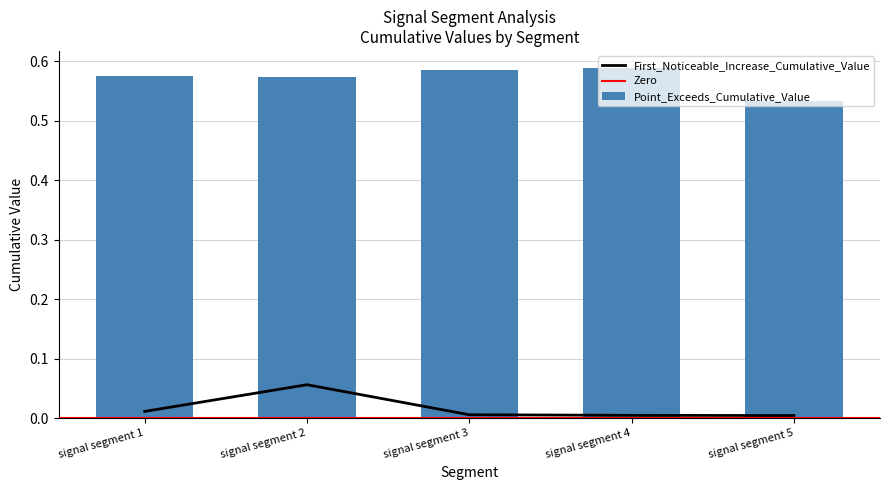

Is it true that First_Noticeable_Increase_Cumulative_Value equals 0.0 at signal segment 3?

False